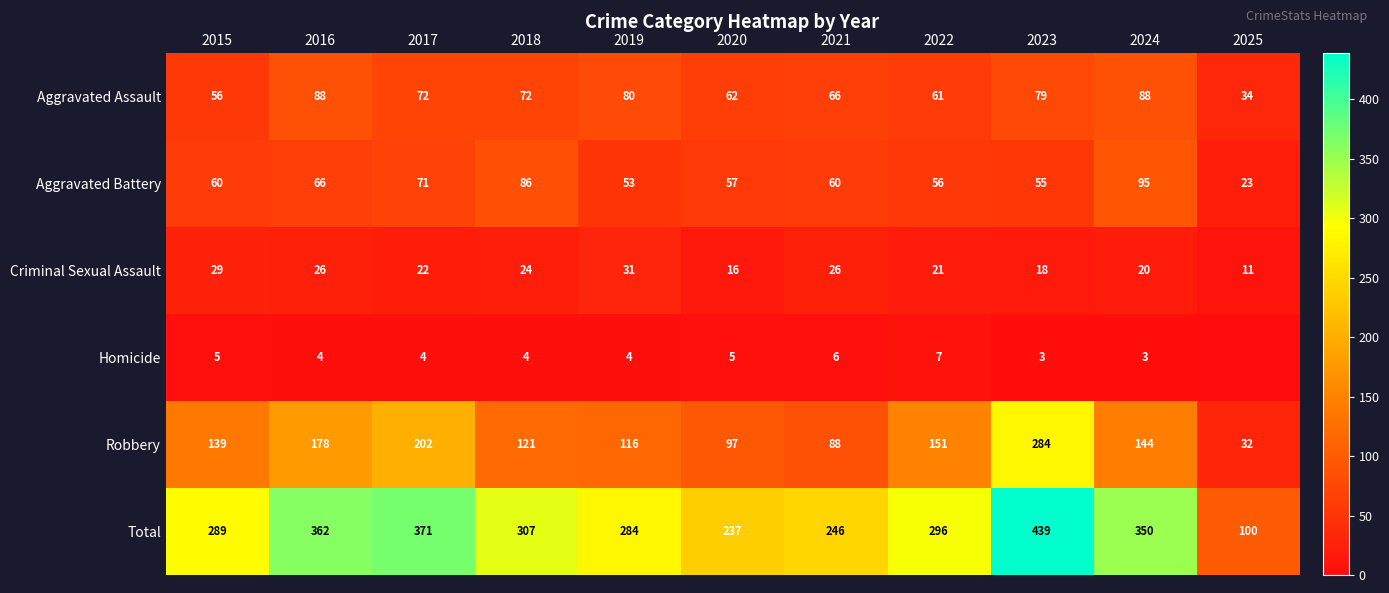

The Criminal Sexual Assault series shows 3 at 2025. True or false?

False